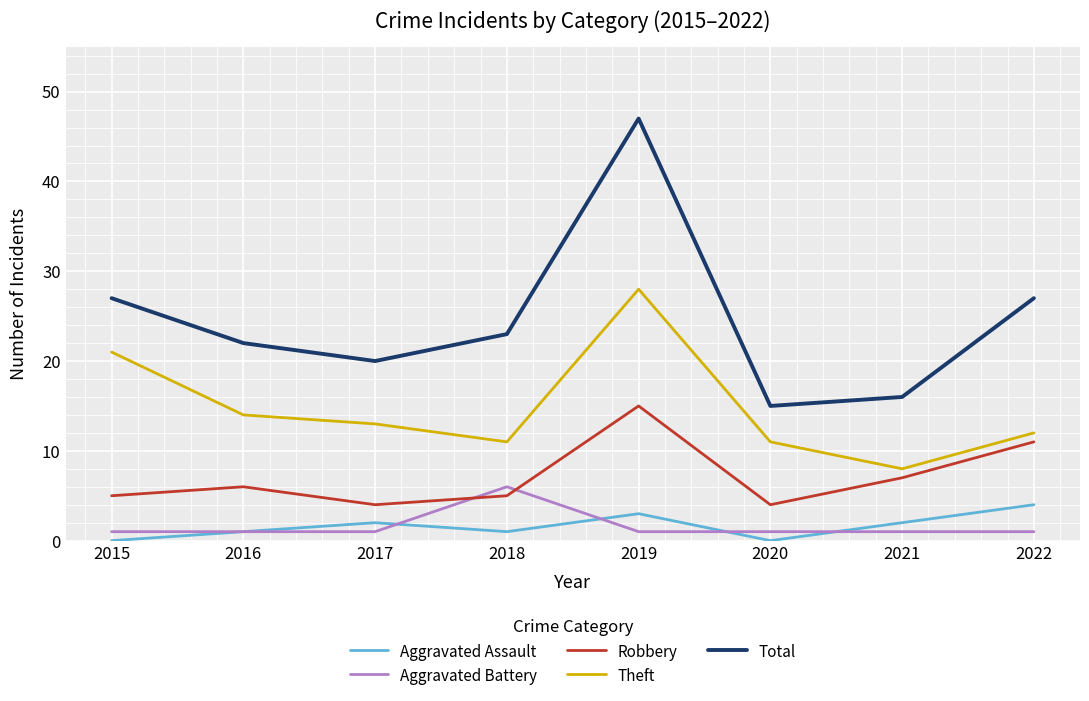

How many lines are shown in the chart?

5